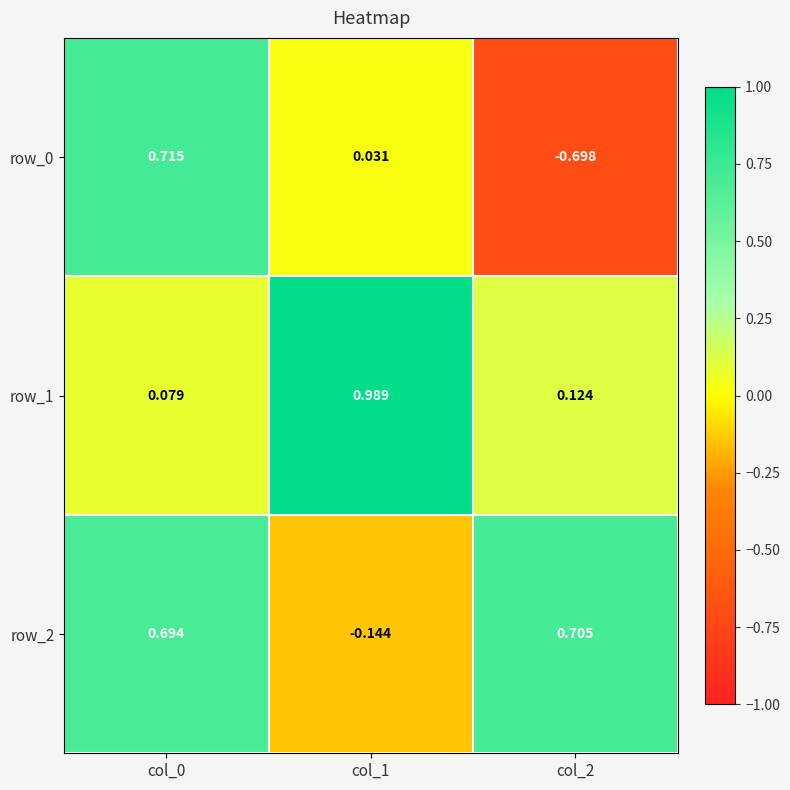

Is the value of row_2 at col_1 greater than the value of row_0 at col_0?

No